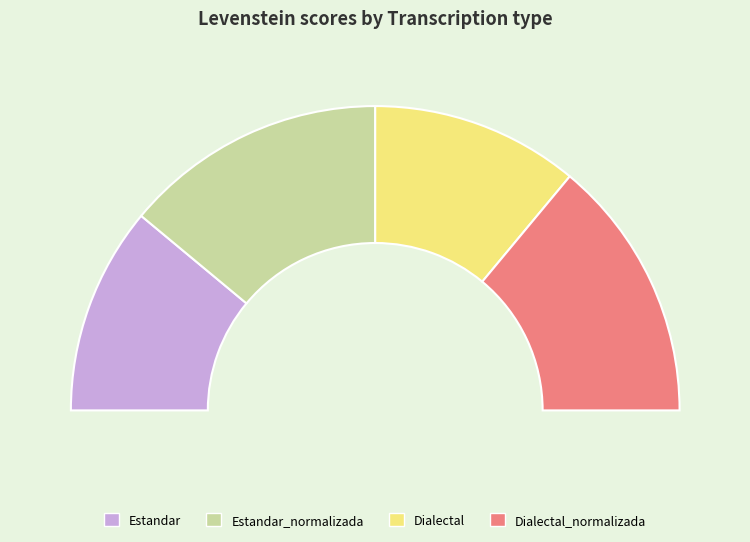

Does Dialectal_normalizada account for over 50% of the chart?

No